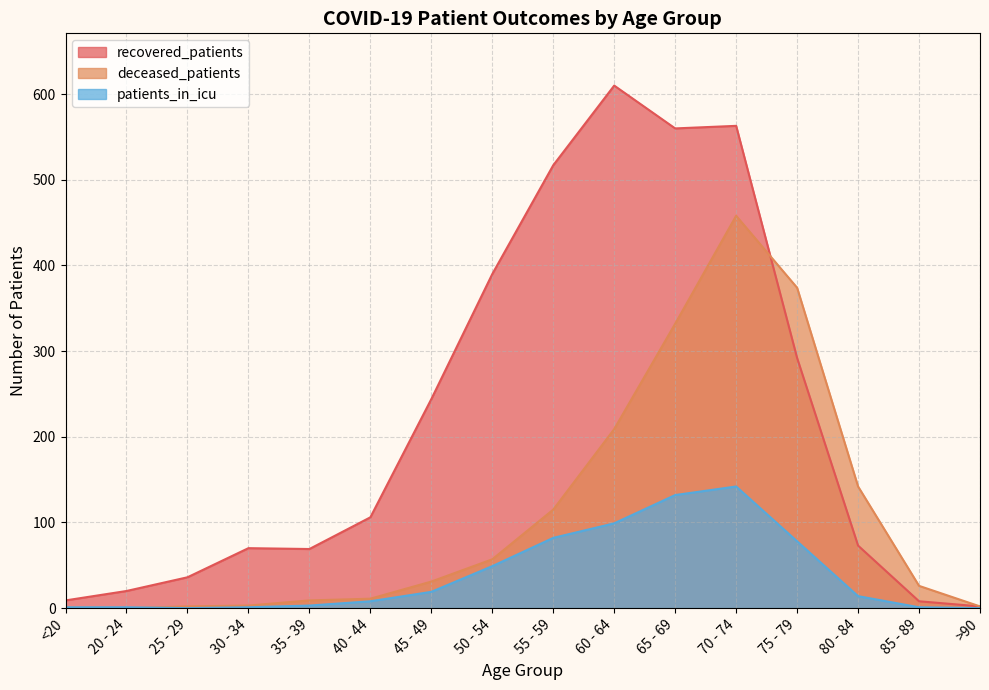

Which series has the largest total across all categories?

recovered_patients